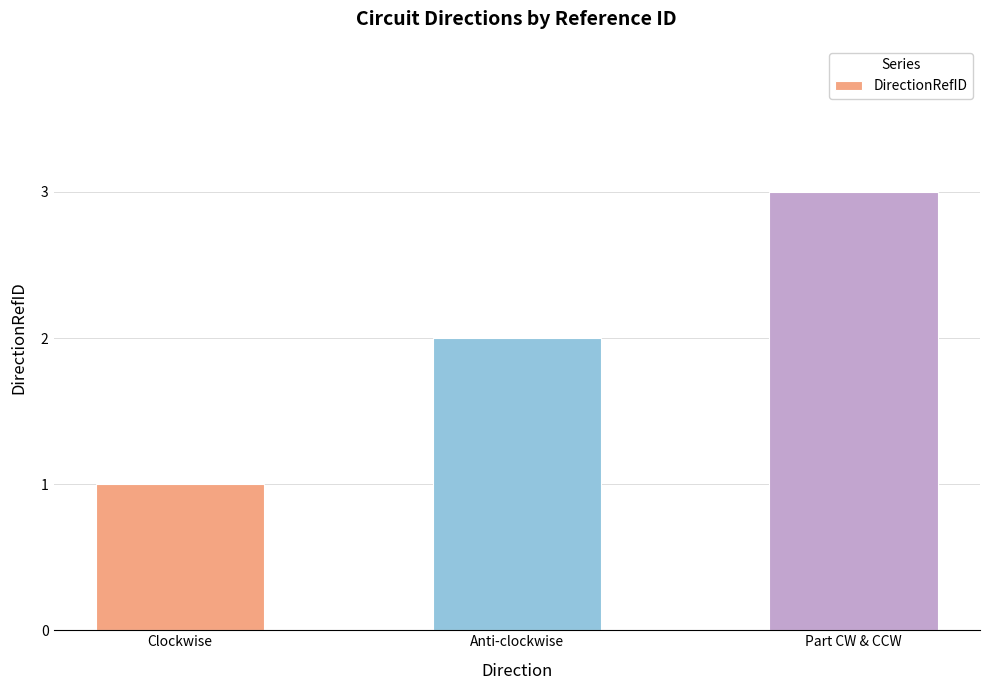

What value does the data have at Anti-clockwise?

2